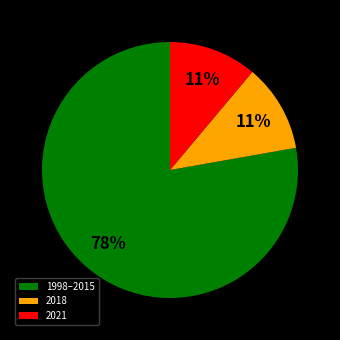

Is the sum of 2018 and 1998–2015 greater than half?

Yes